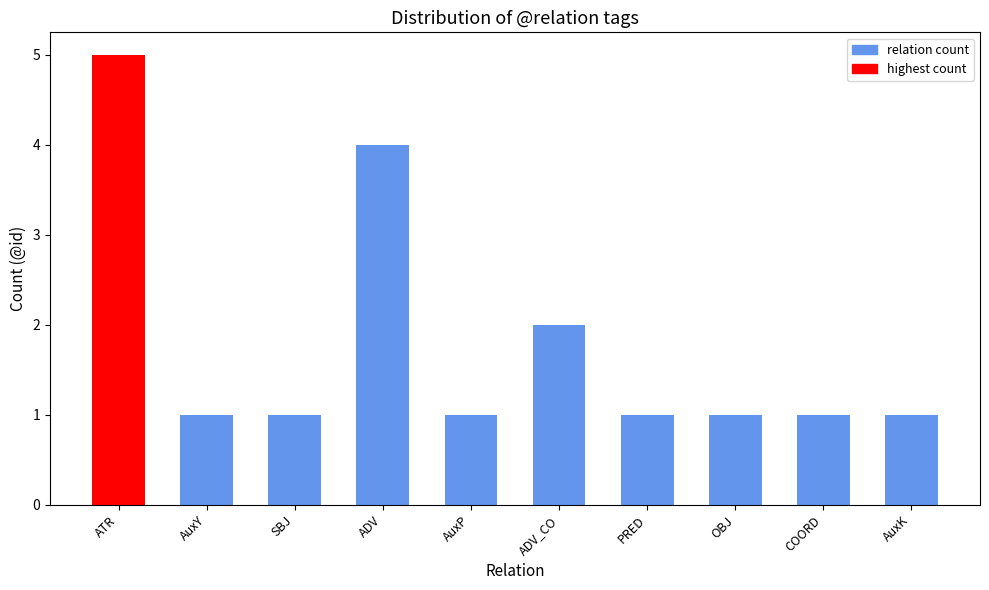

How many bars are there in total?

10